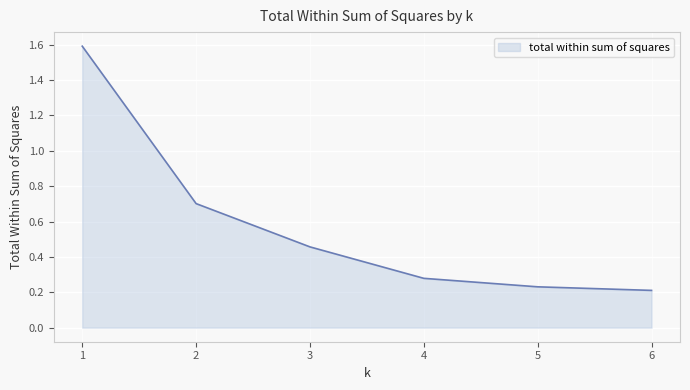

True or false: the data has more than 1 interior local peaks.

False